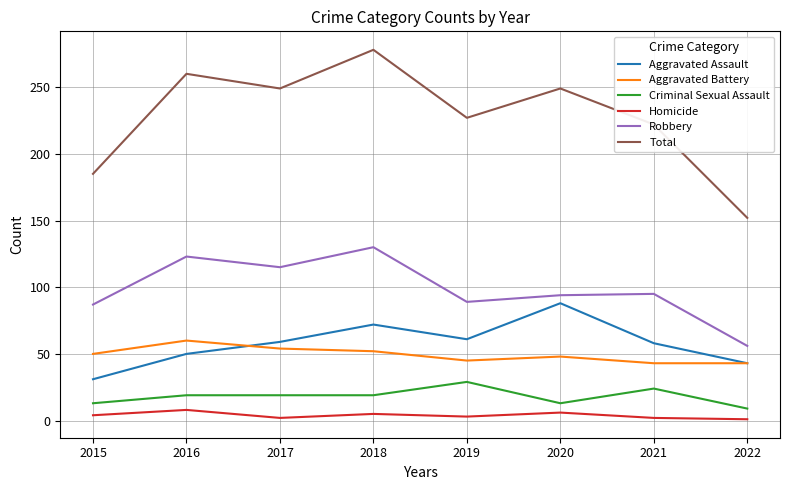

Which series has the largest range (max minus min)?

Total